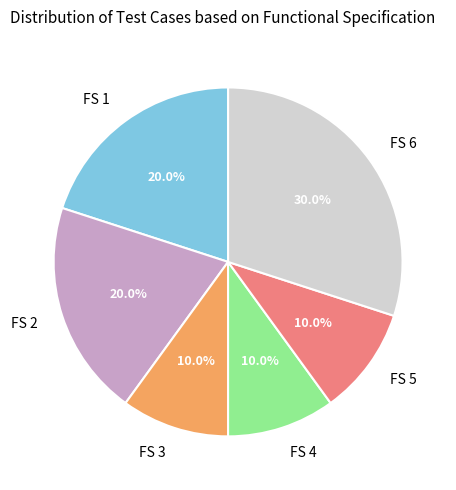

Is it true that FS 1 is 31% of the pie?

False